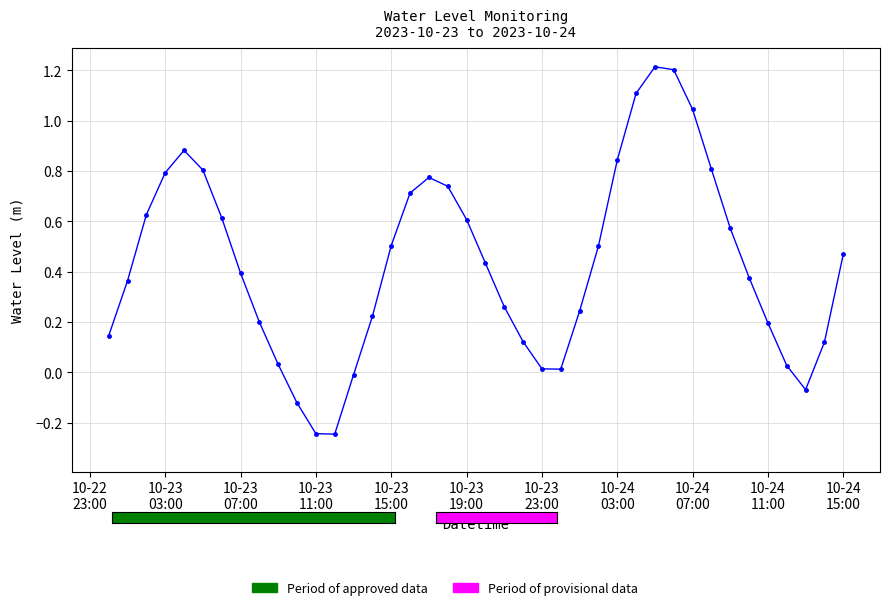

How many points are lower than both their immediate neighbors (excluding endpoints)?

3